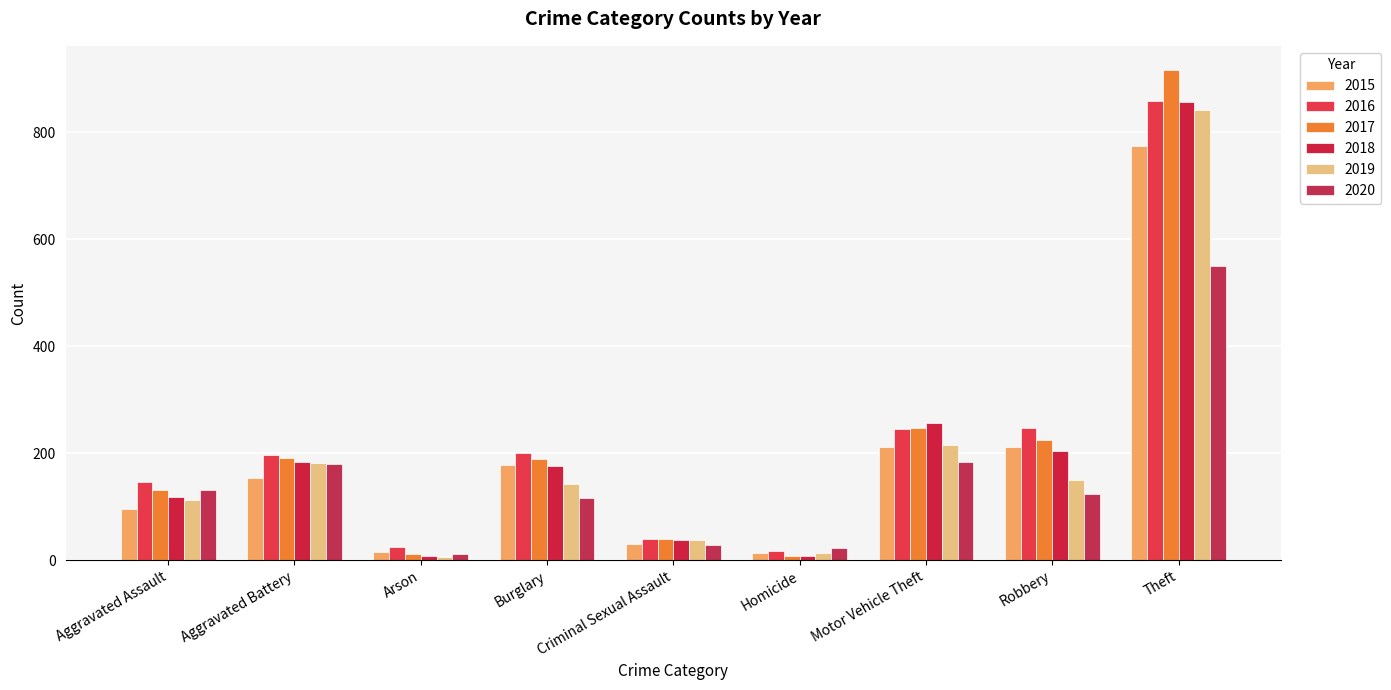

What is the value of the 2018 bar at the 6th from the left?

8